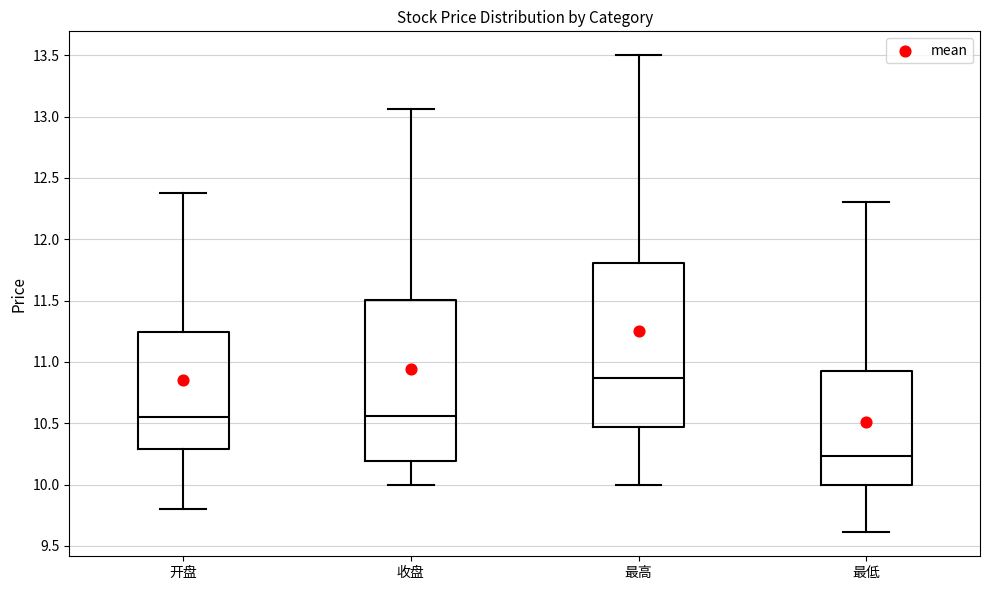

Where does the lower whisker of the box for 最低 end on the y-axis? The values are not printed on the chart, so give them approximately, as read against the axis.

9.60